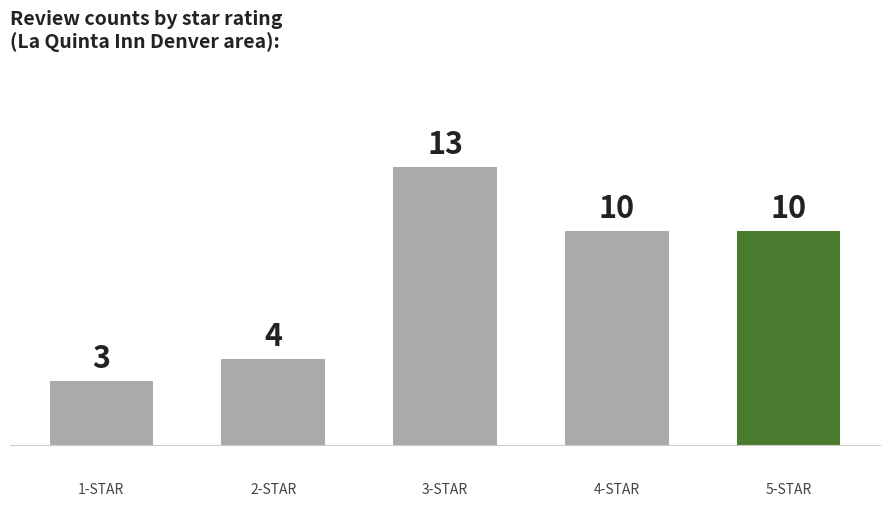

What is the value of the 3rd bar from the left?

13